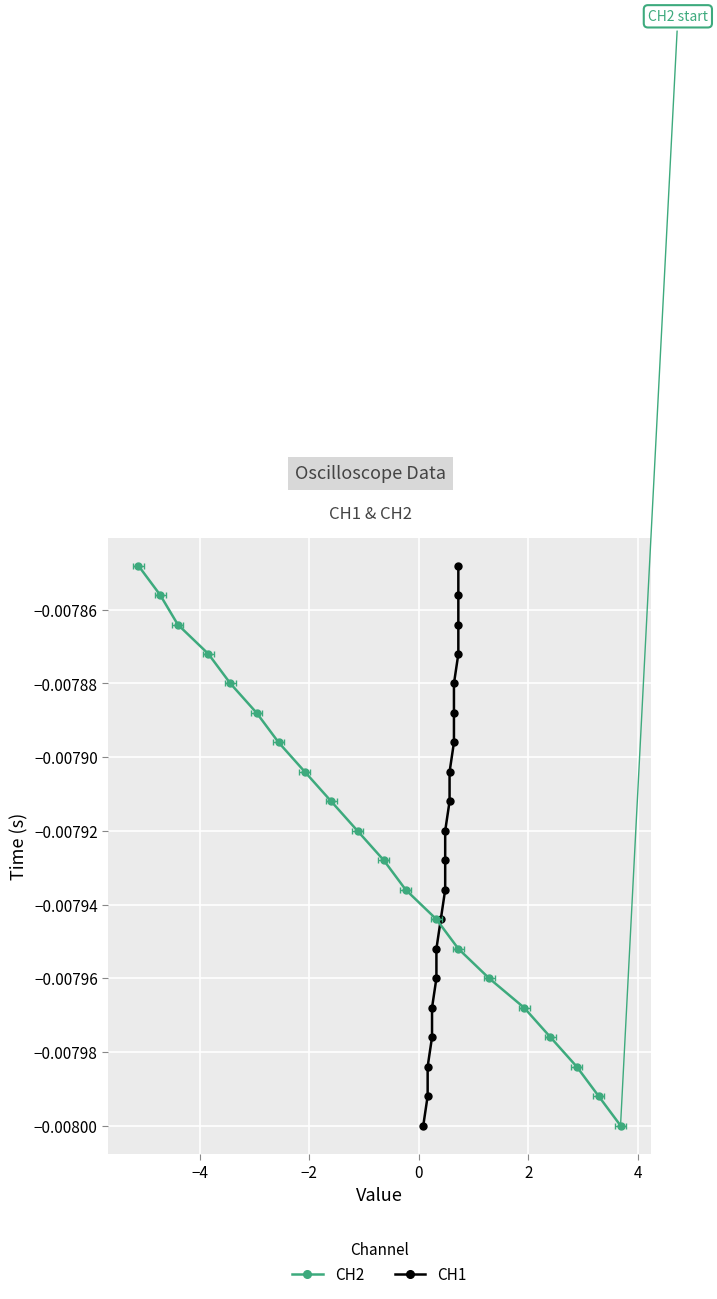

True or false: CH1 has more than 0 points higher than both neighbors.

False